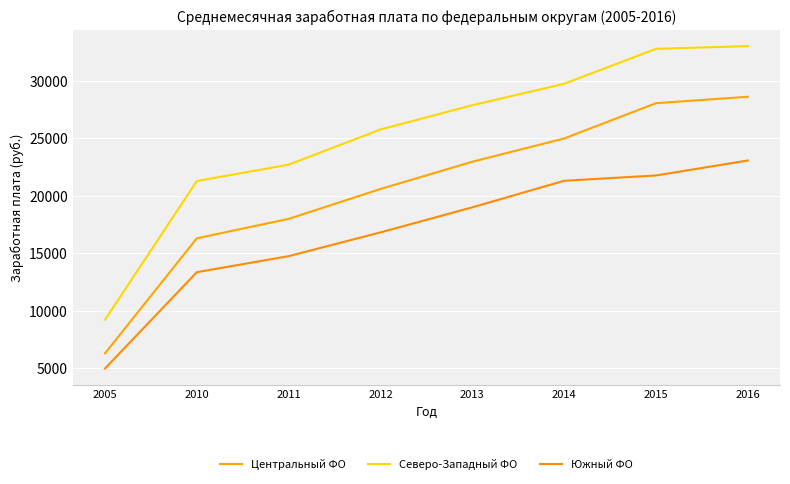

What is the smallest value displayed?

4955.7